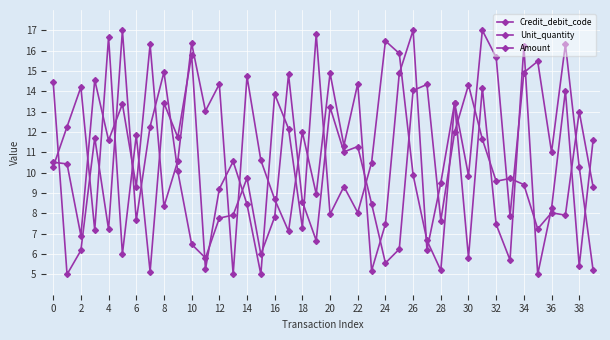

Count the number of categories in the chart.

40